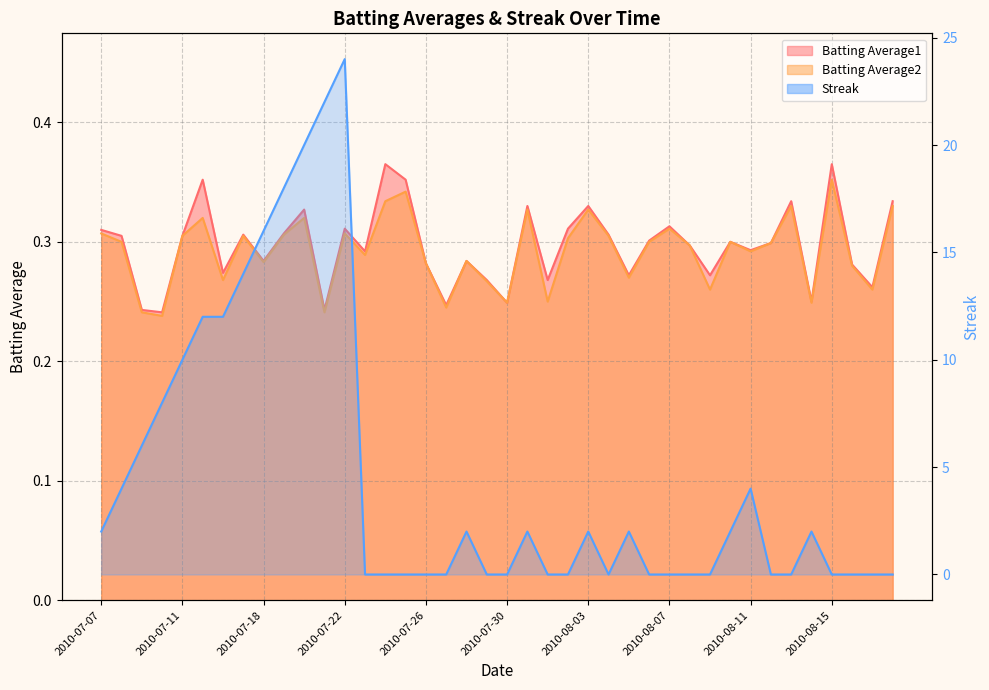

At how many categories does at least one series exceed 20?

2